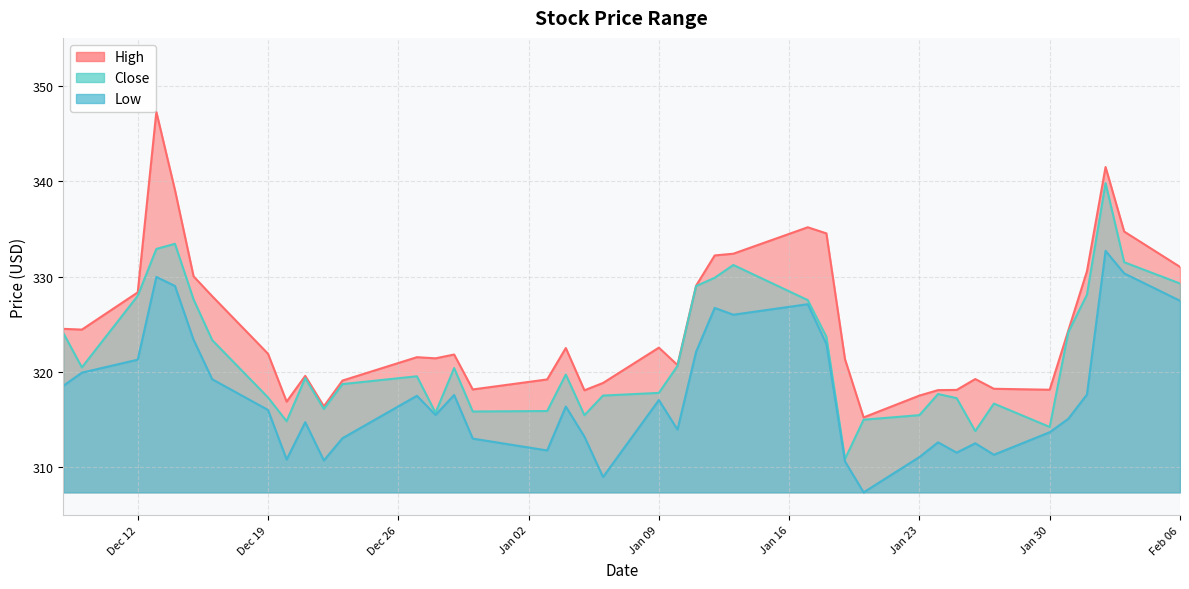

What is the difference between the maximum and minimum values in the Close series?

28.9